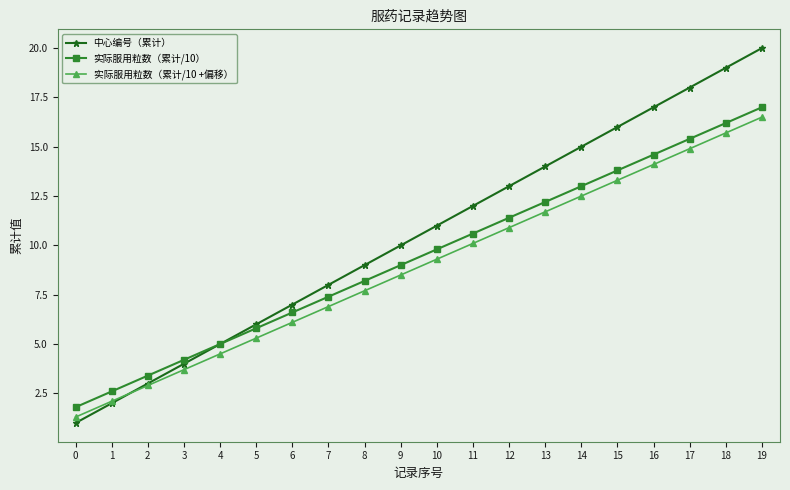

Does the chart display data point markers on the line(s)?

Yes